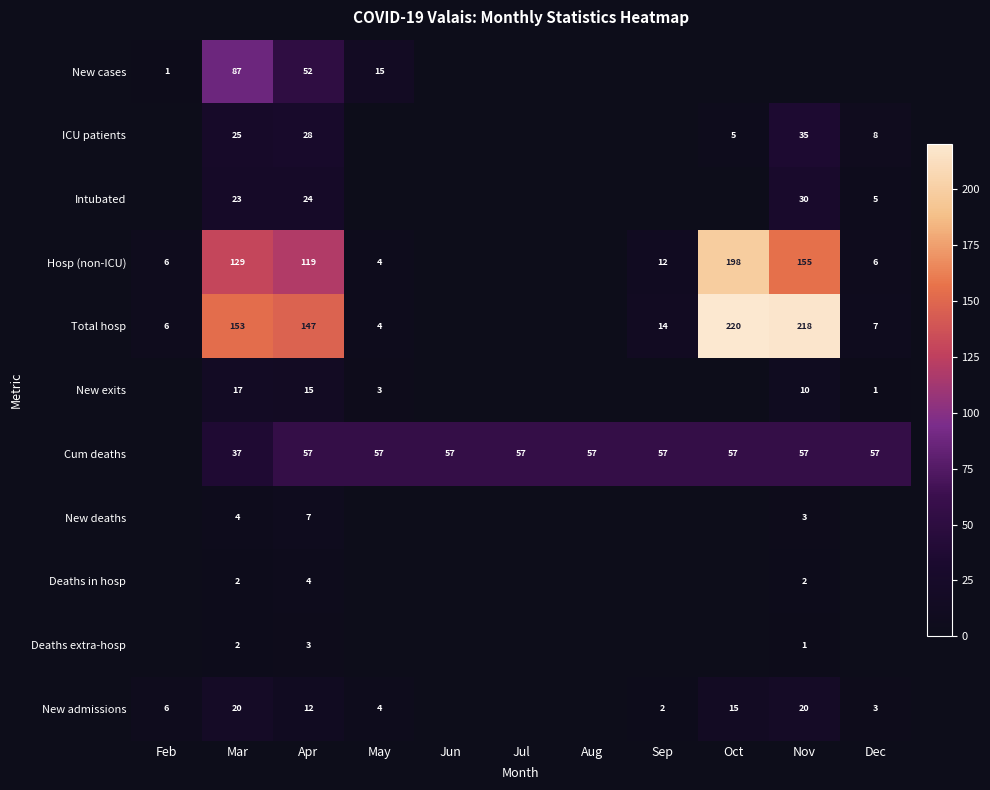

Is it true that Total hosp equals 6 at Feb?

True